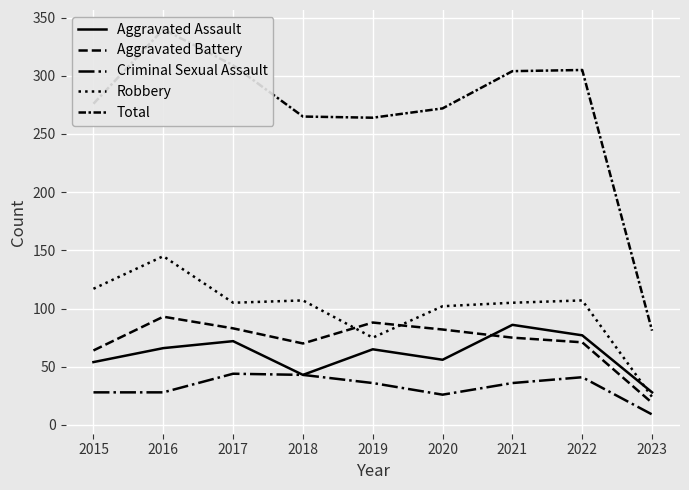

The Criminal Sexual Assault series shows 59 at 2021. True or false?

False